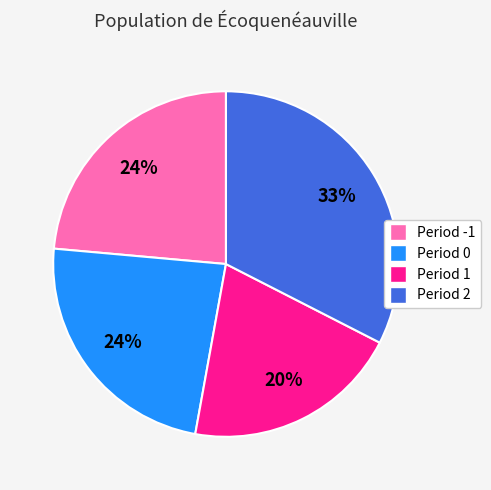

Is there a majority slice in this chart?

No